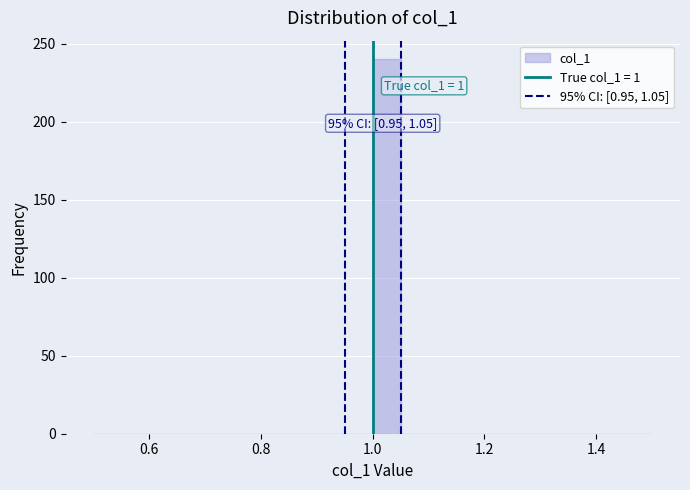

Read against the x-axis, roughly where is the centre of the tallest bar?

1.02